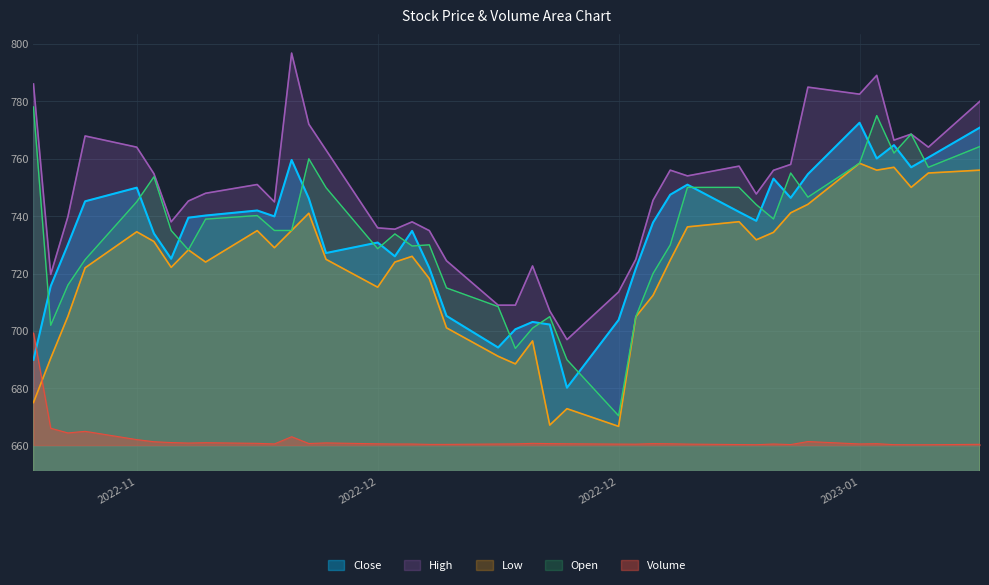

True or false: Open has a value of 750.0 at 2023-01-02.

True